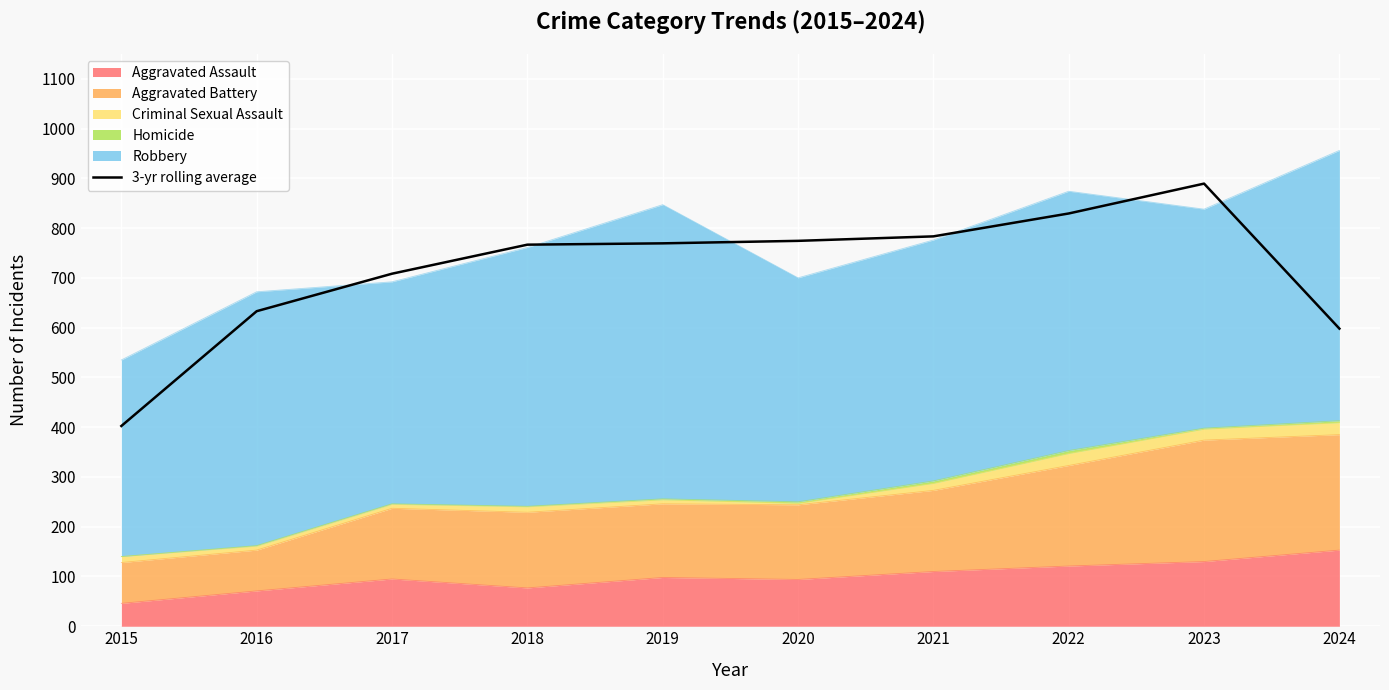

How many data points are less than 769?

5